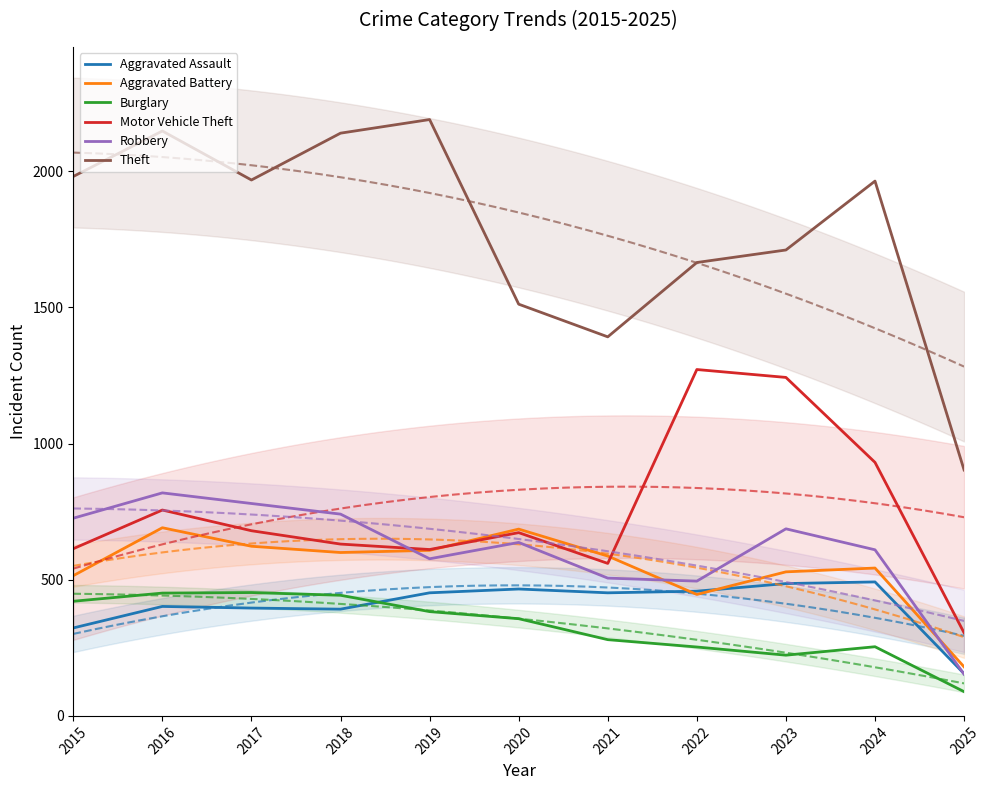

What are all the series names shown in the legend?

Aggravated Assault, Aggravated Battery, Burglary, Motor Vehicle Theft, Robbery, Theft